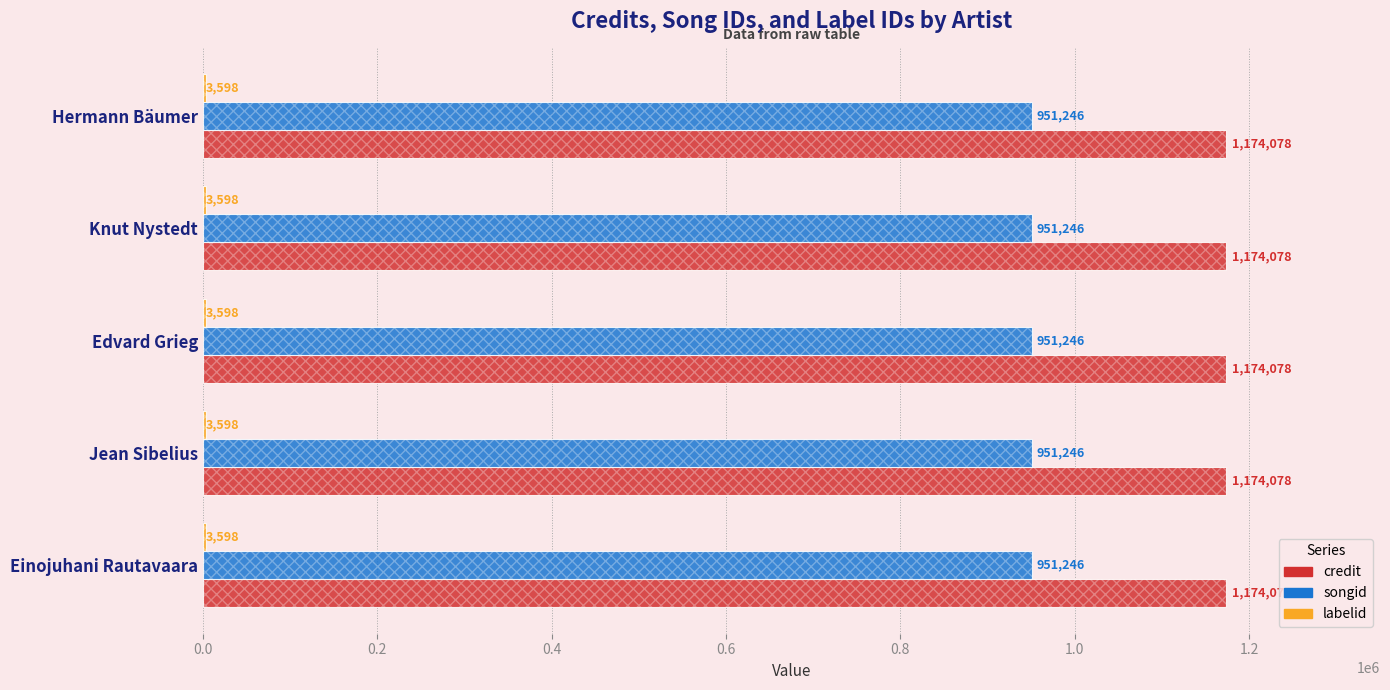

List the series in order of their overall mean, highest first.

credit, songid, labelid